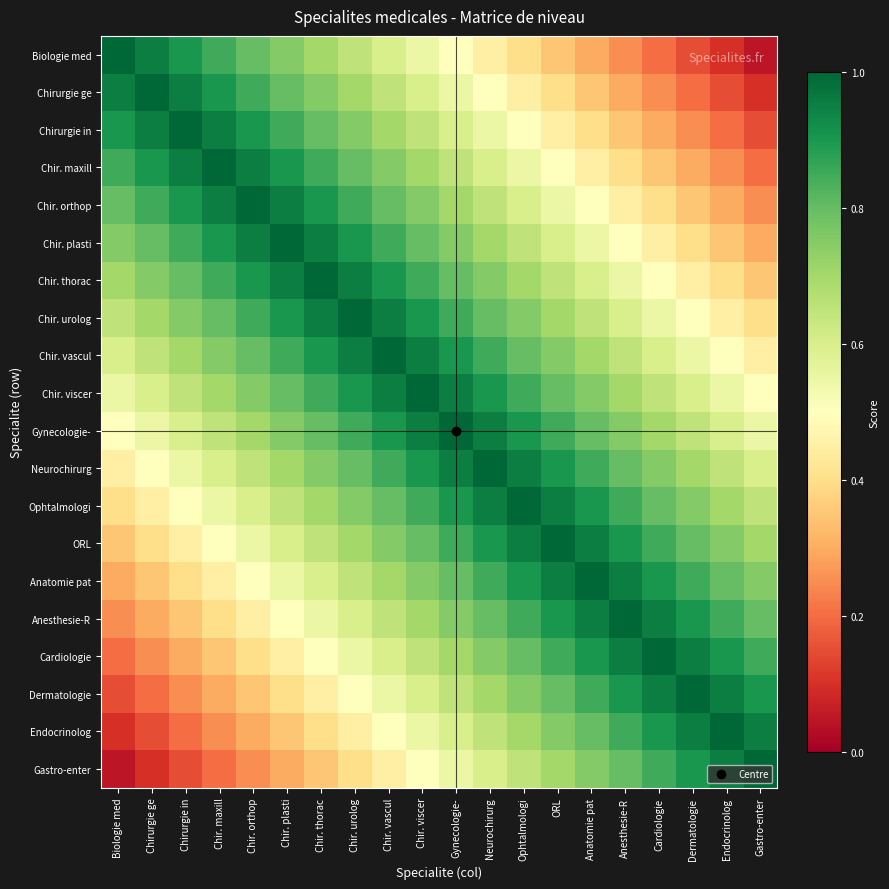

What is the minimum value shown in the chart?

0.1